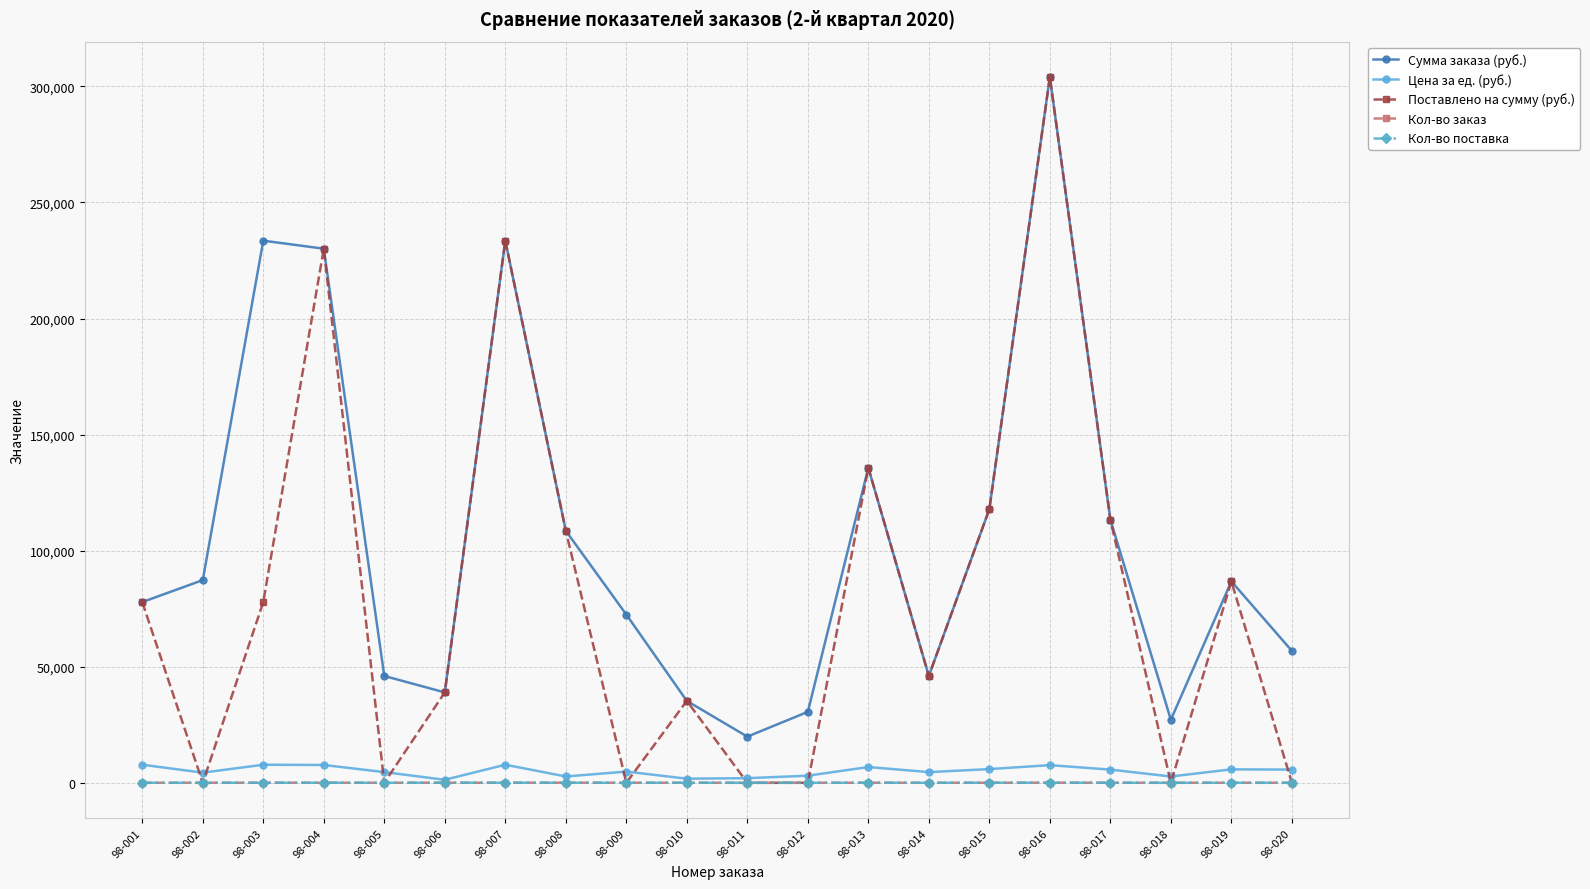

The value of Цена за ед. (руб.) at 98-006 is 1298. True or false?

True